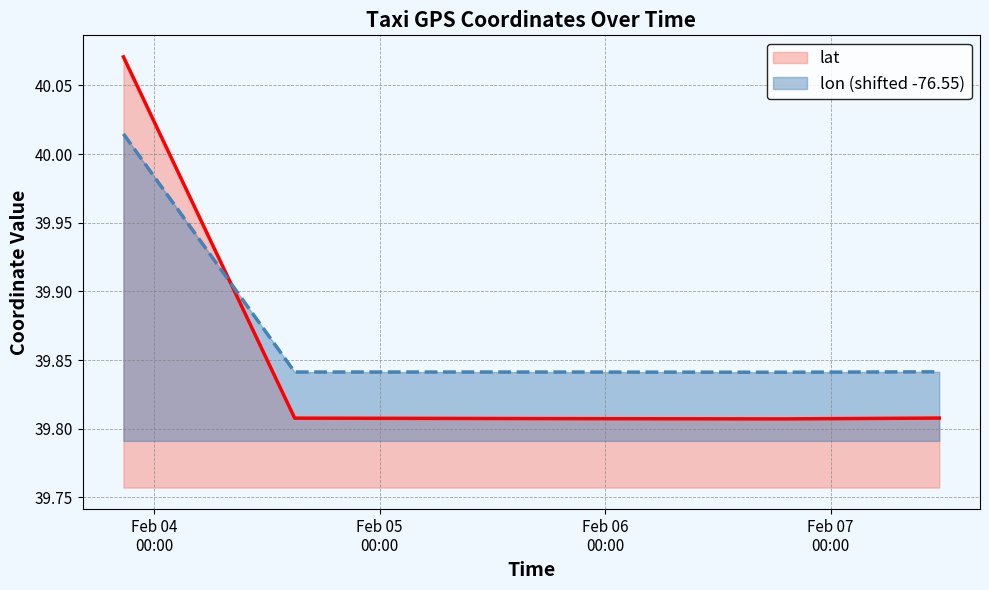

True or false: lat has more than 0 points higher than both neighbors.

False